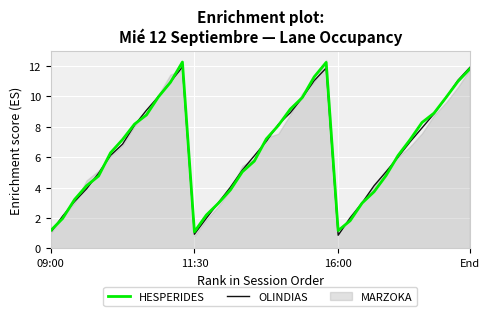

How many lines are shown in the chart?

2